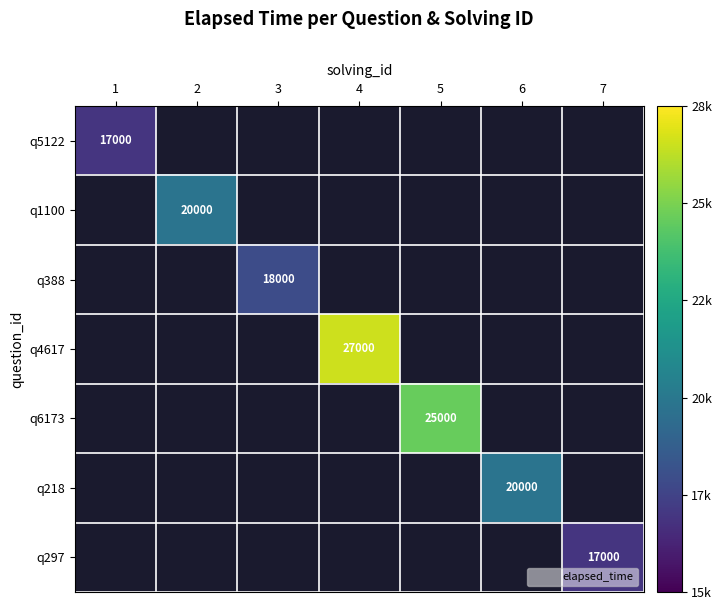

Which series has the largest range (max minus min)?

q5122